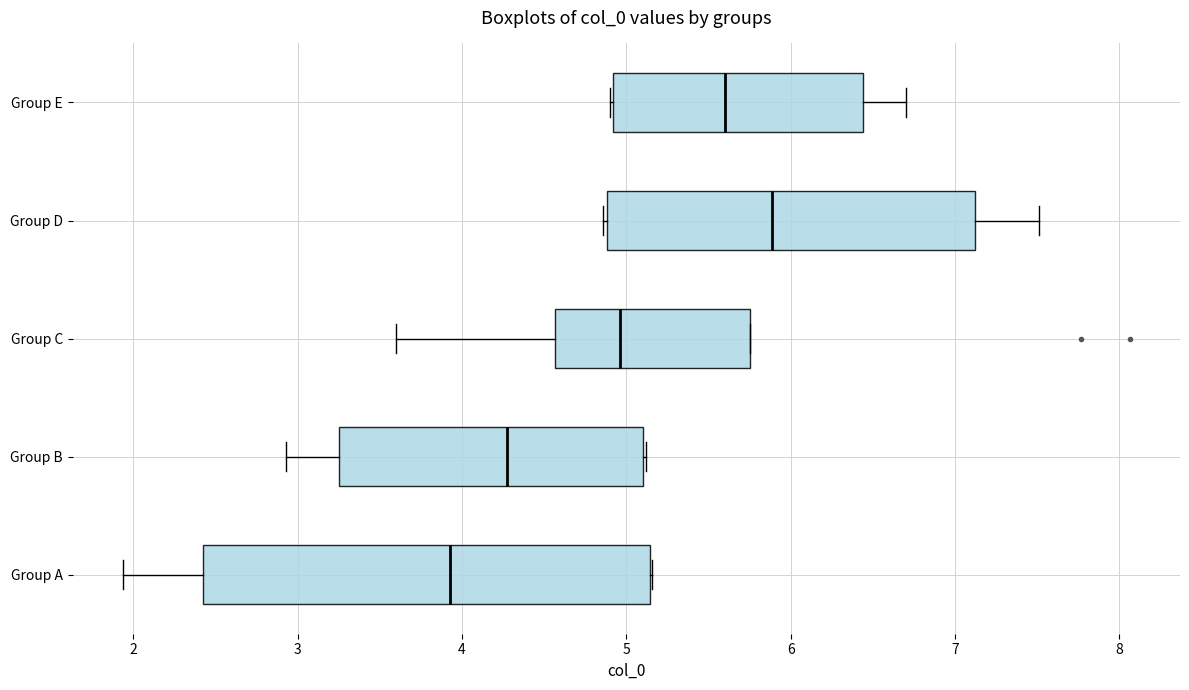

Reading bottom to top, transcribe this box plot: for each box, give where its median line is, the range the box spans, and where its two whiskers end, as read against the x-axis. The values are not printed on the chart, so give them approximately, as read against the axis.

Group A: median 3.9, box 2.4 to 5.1, whiskers 1.9 to 5.2
Group B: median 4.3, box 3.3 to 5.1, whiskers 2.9 to 5.1
Group C: median 5.0, box 4.6 to 5.8, whiskers 3.6 to 5.8
Group D: median 5.9, box 4.9 to 7.1, whiskers 4.9 to 7.5
Group E: median 5.6, box 4.9 to 6.4, whiskers 4.9 to 6.7